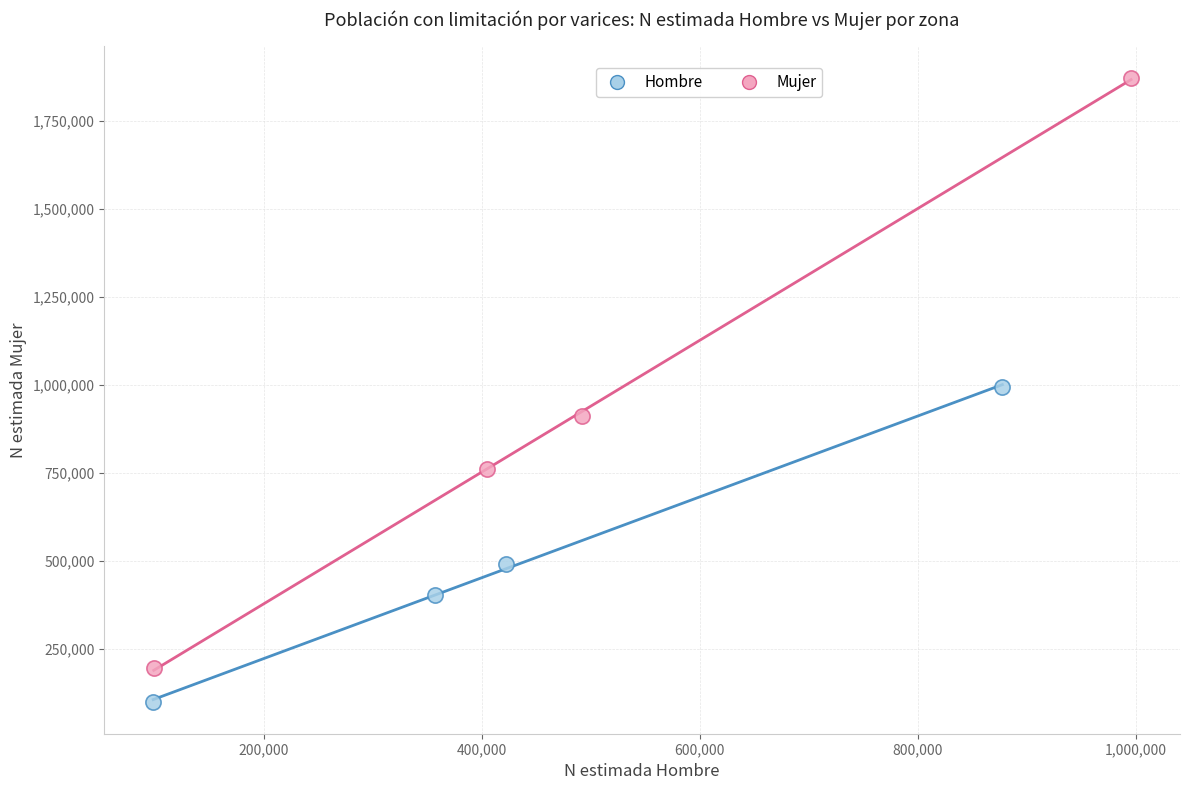

Which series contains the lowest Y value?

Hombre